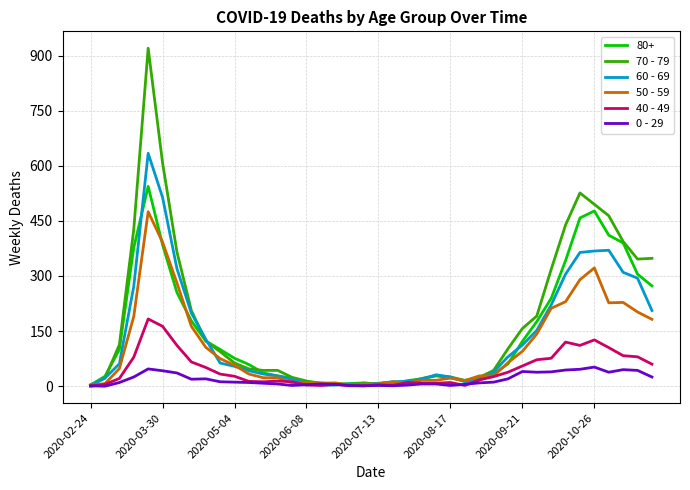

List the series in order of their peak value, lowest first.

0 - 29, 40 - 49, 50 - 59, 80+, 60 - 69, 70 - 79